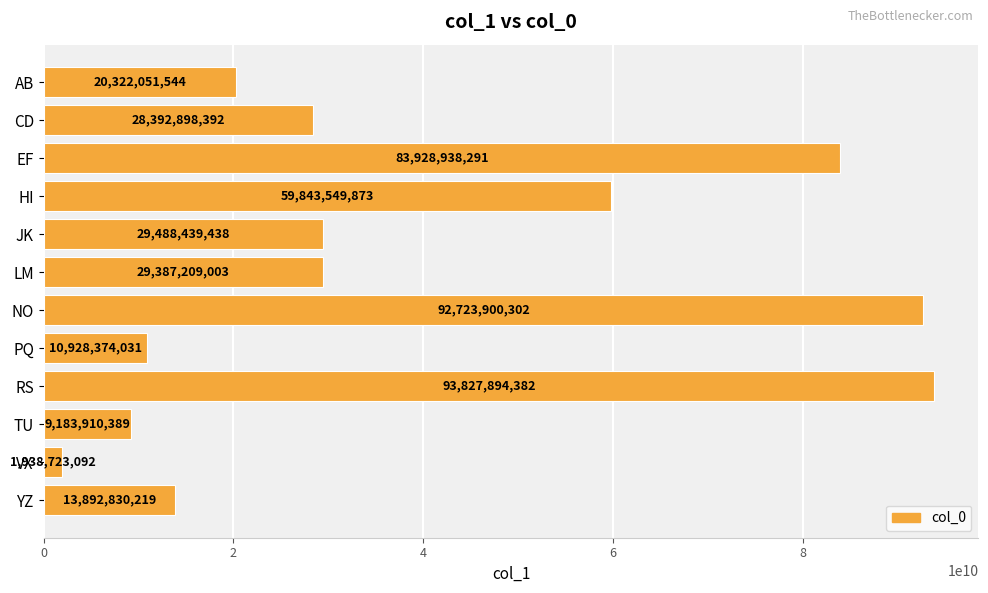

What is the value of the 9th bar from the top?

93827894382